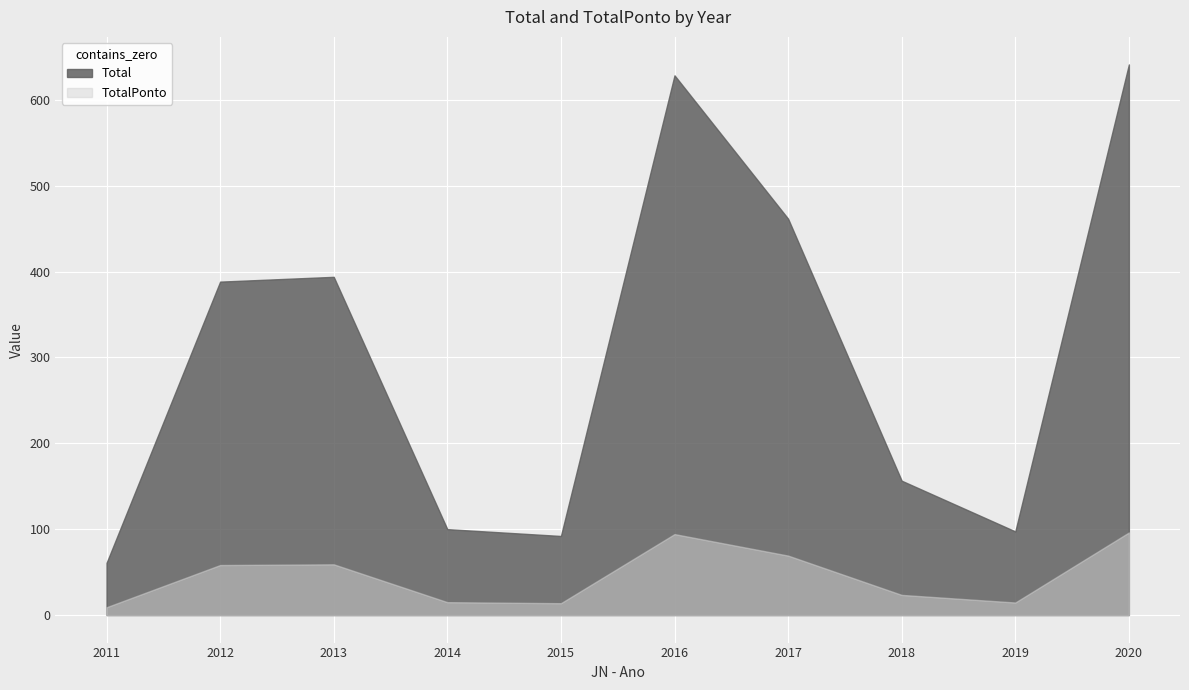

Is the value of Total at 2011 greater than the value of TotalPonto at 2020?

No